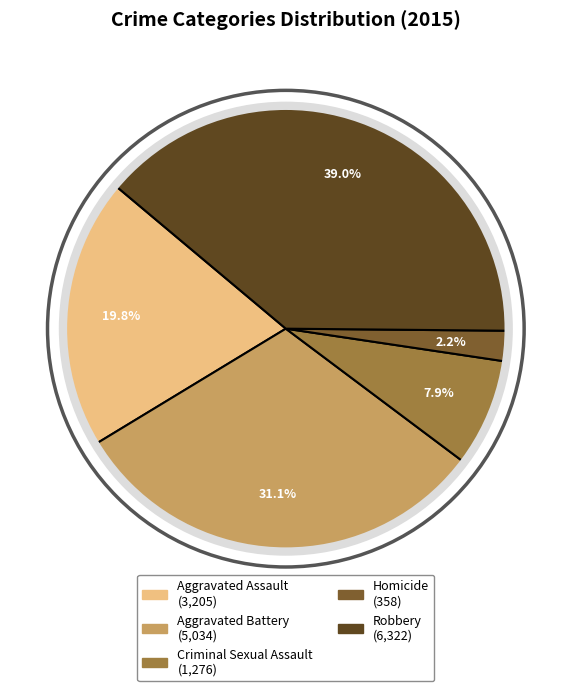

How many segments does this pie chart have?

5